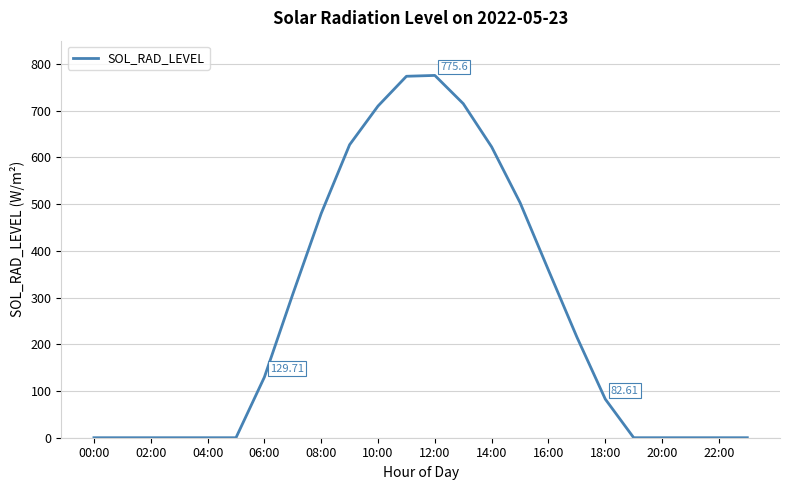

True or false: there are more than 0 points higher than both neighbors.

True